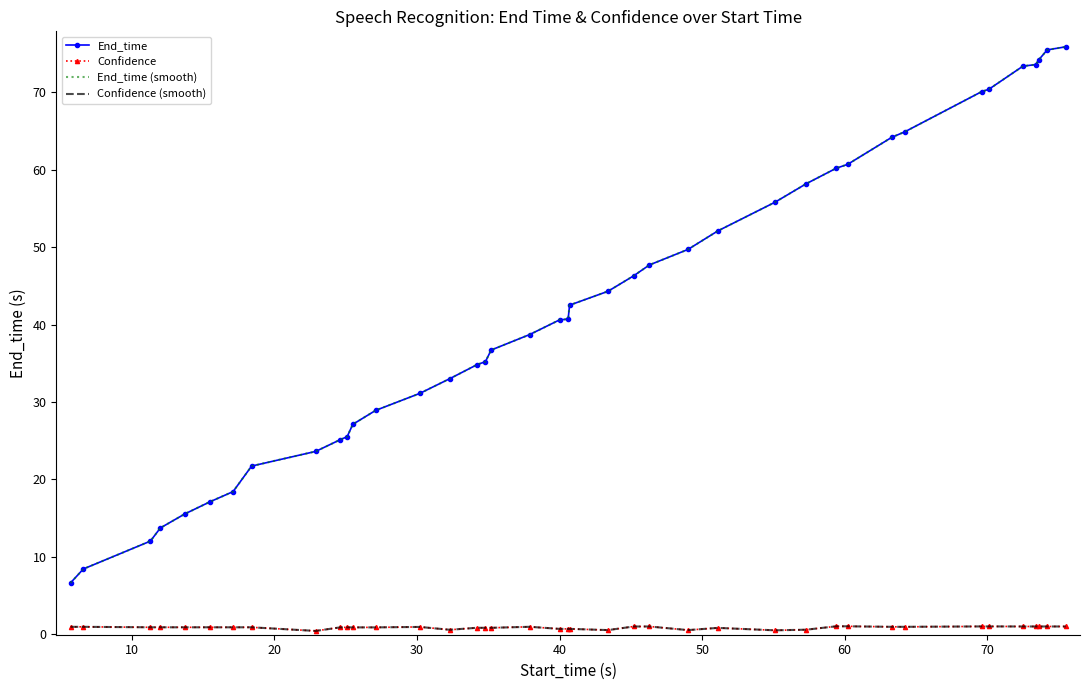

What is the value of the Confidence point at the 23rd from the left?

0.5